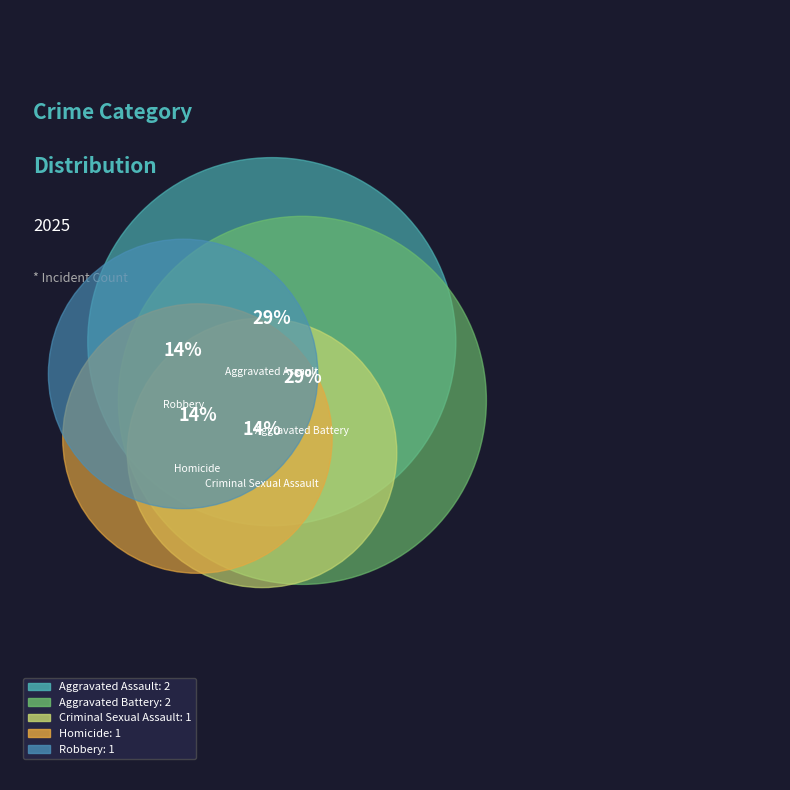

How many segments does this pie chart have?

5